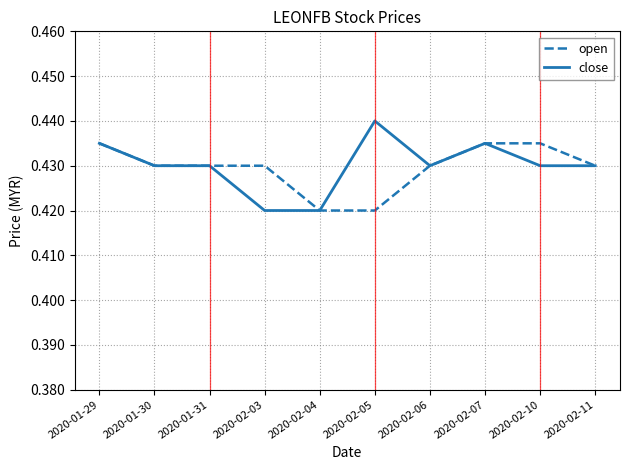

What position from the left is 2020-02-03?

4